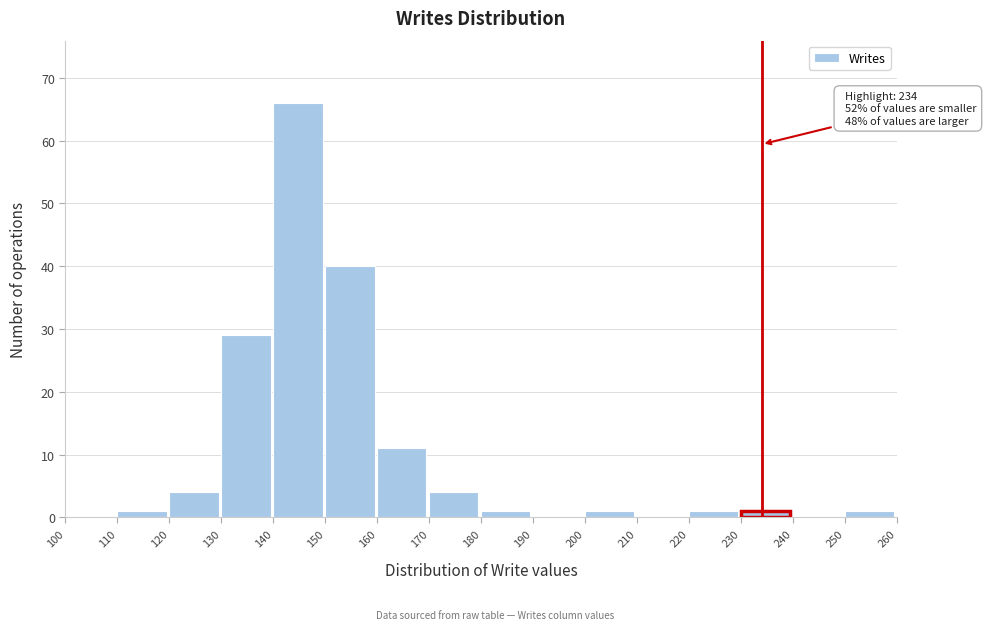

Which range on the x-axis has the tallest bar?

140 to 150